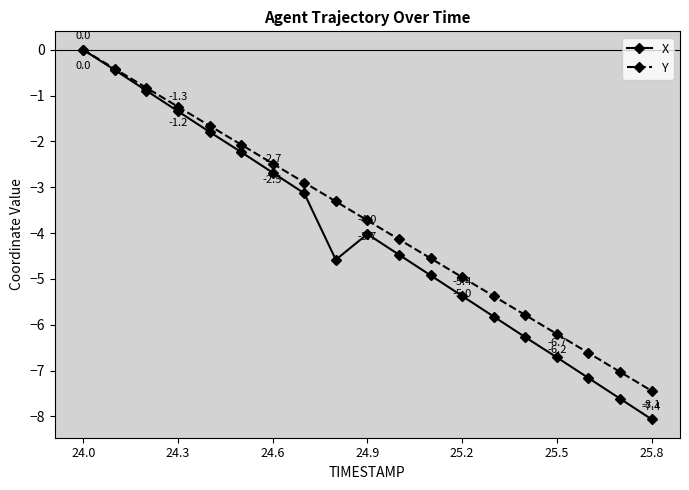

What is the value of the Y point at the 15th from the left?

-5.8